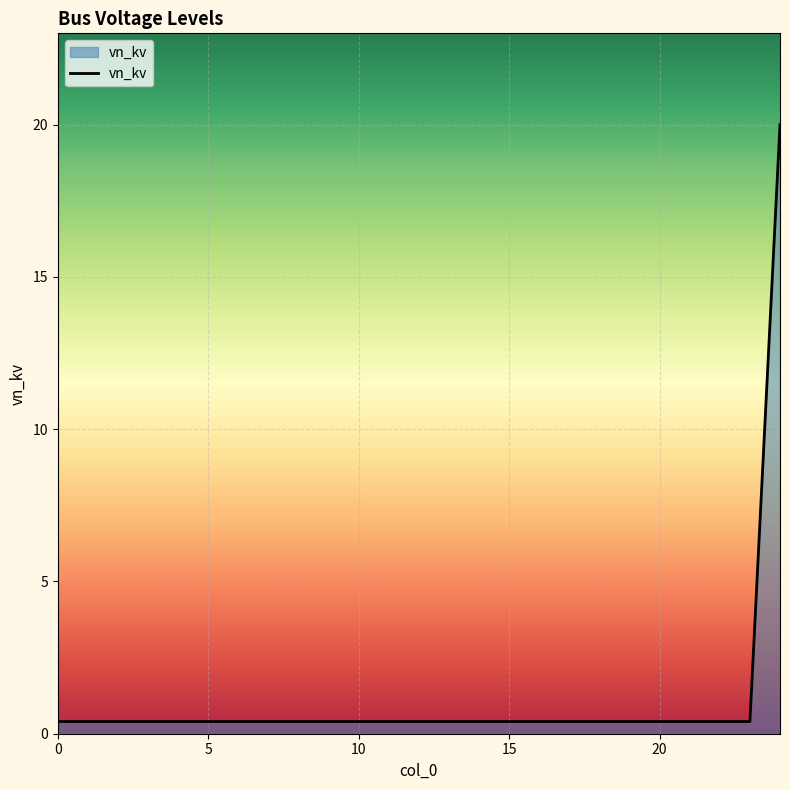

What is the greatest value displayed?

20.0